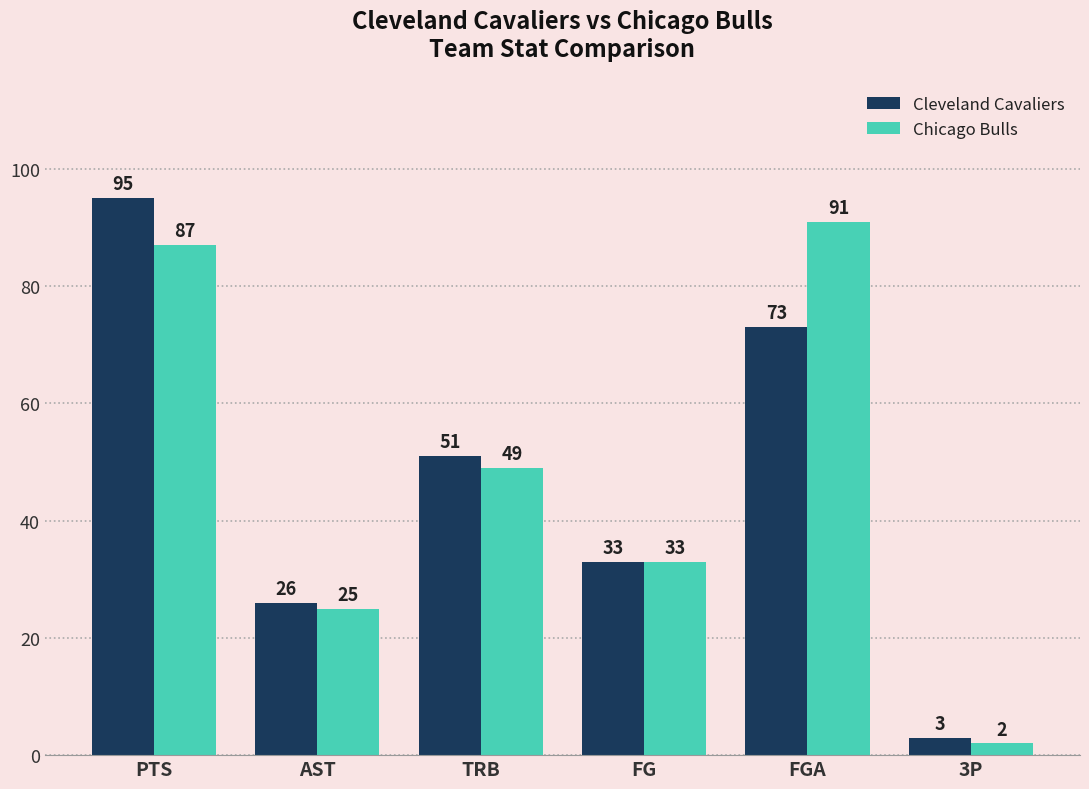

True or false: Cleveland Cavaliers has a value of 95 at PTS.

True